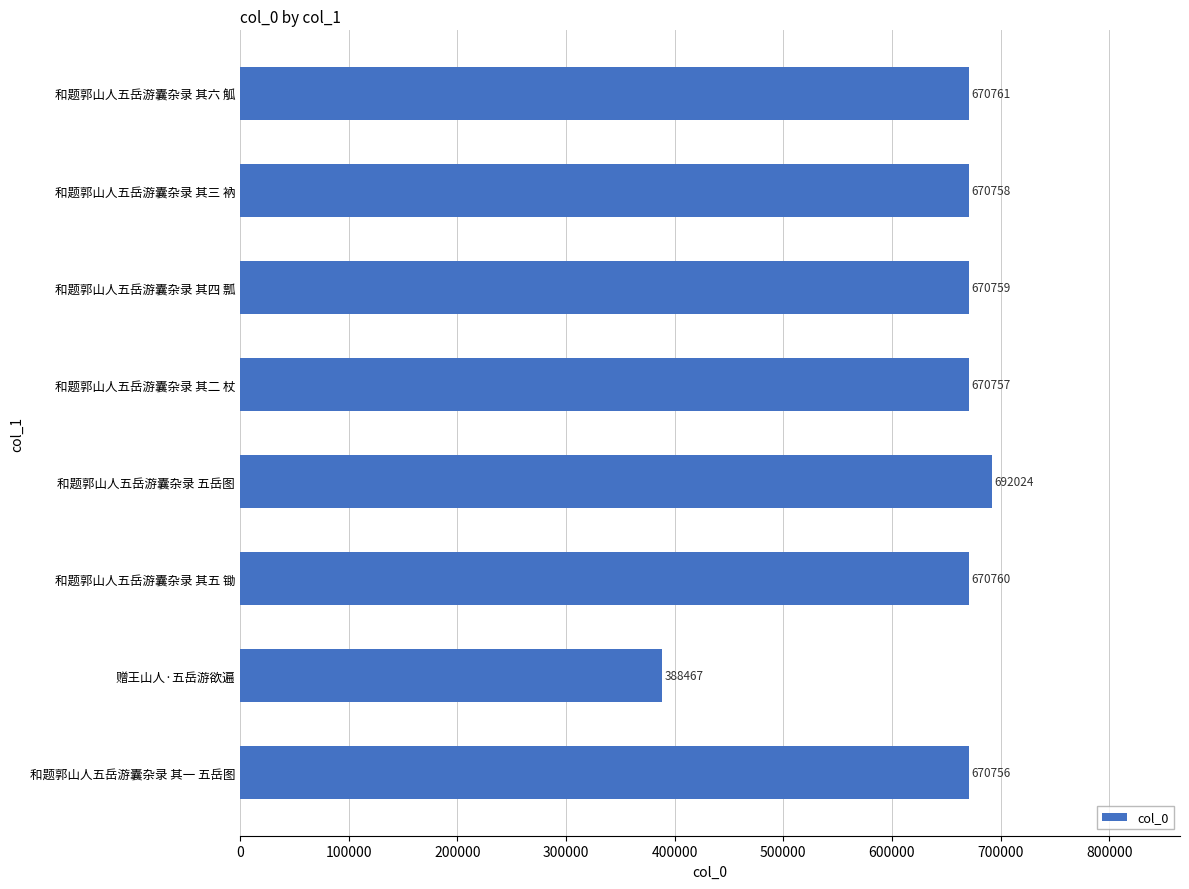

What is the smallest value displayed?

388467